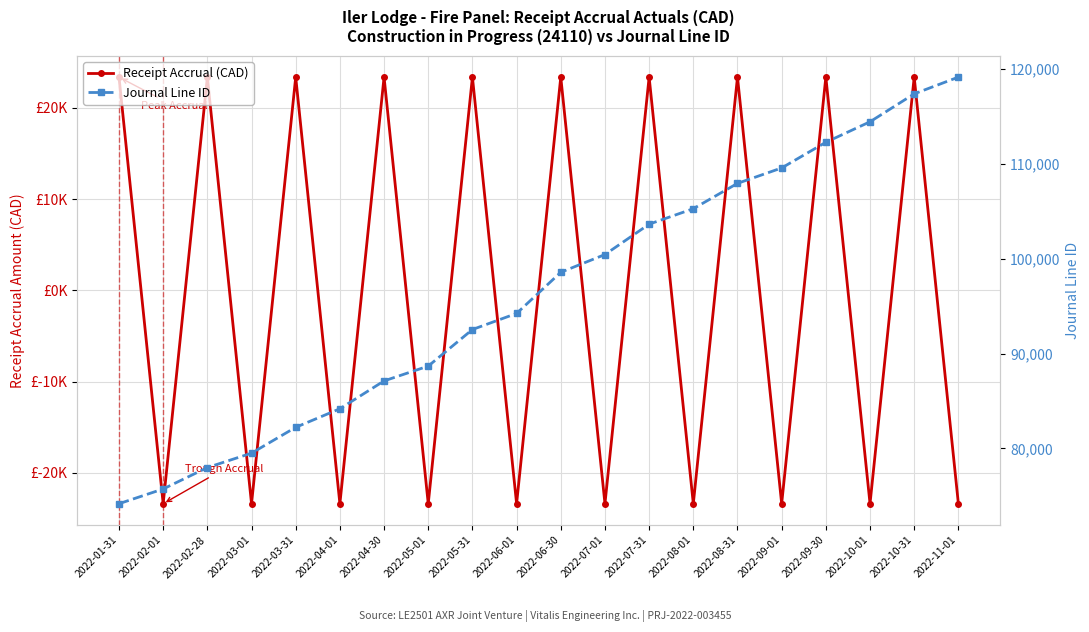

Between 2022-05-01 and 2022-03-31, which is larger?

2022-03-31